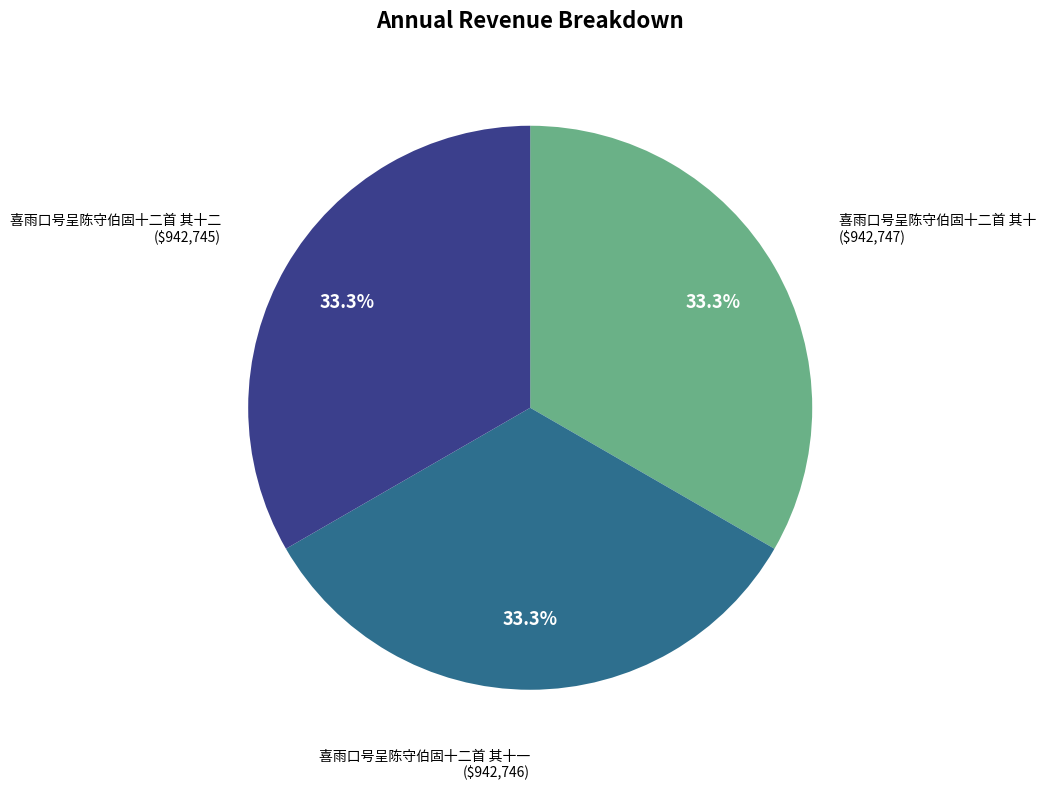

The 喜雨口号呈陈守伯固十二首 其十 slice represents 23% of the pie. True or false?

False